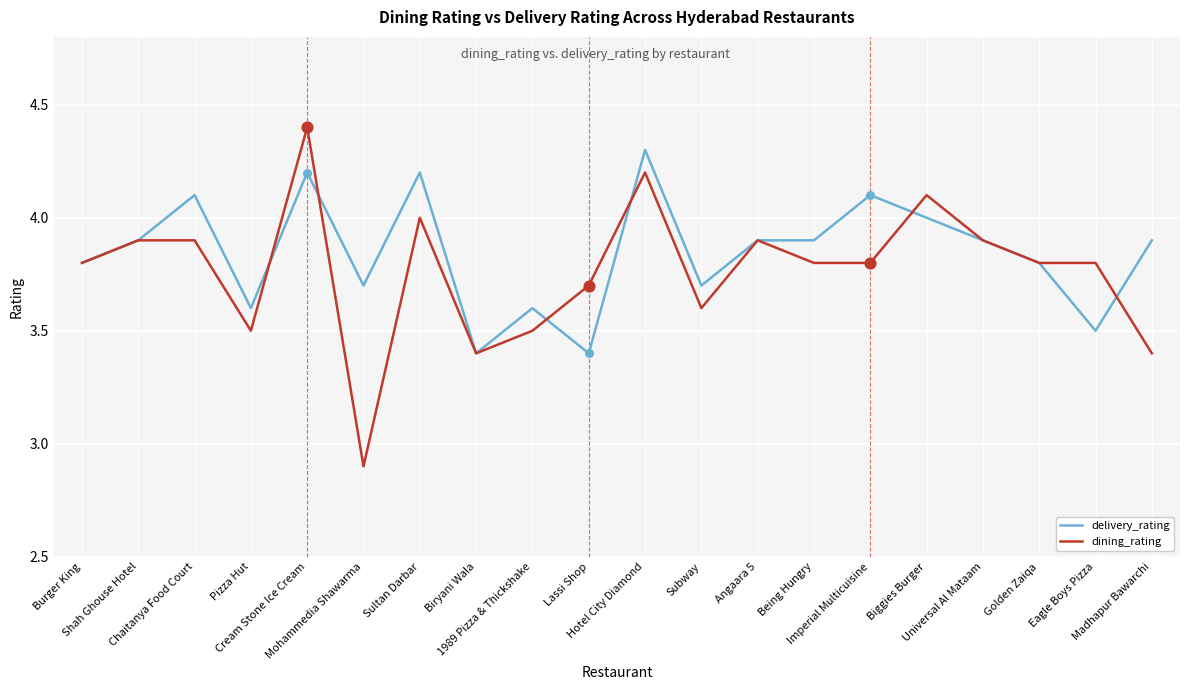

At which category is the sum across all series the highest?

Cream Stone Ice Cream